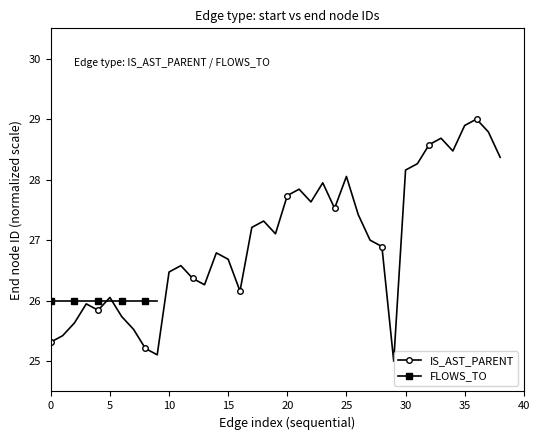

True or false: there are more than 2 points higher than both neighbors.

True